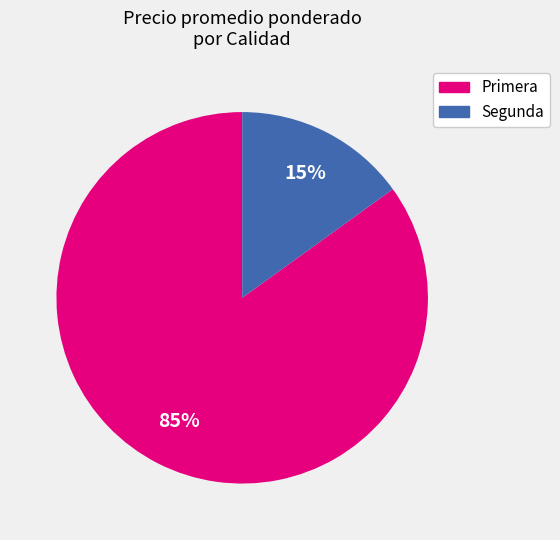

To the nearest percent, what portion does Primera represent?

85%